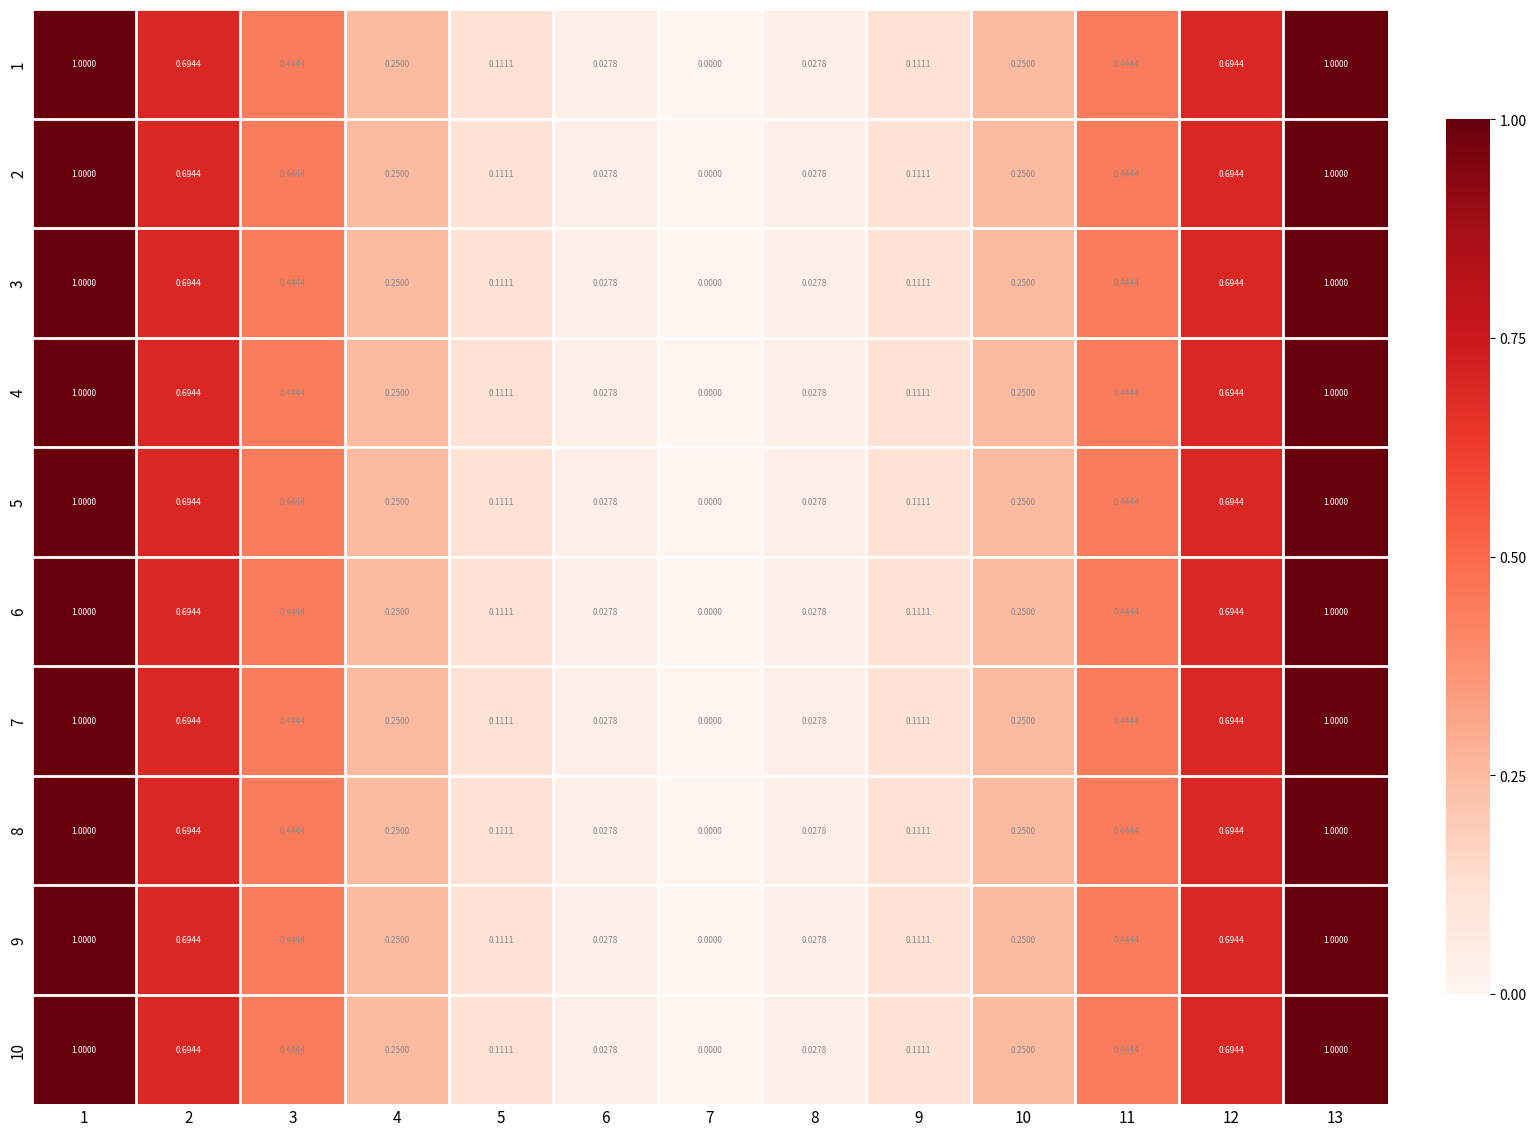

How many values in 2 are above zero?

12